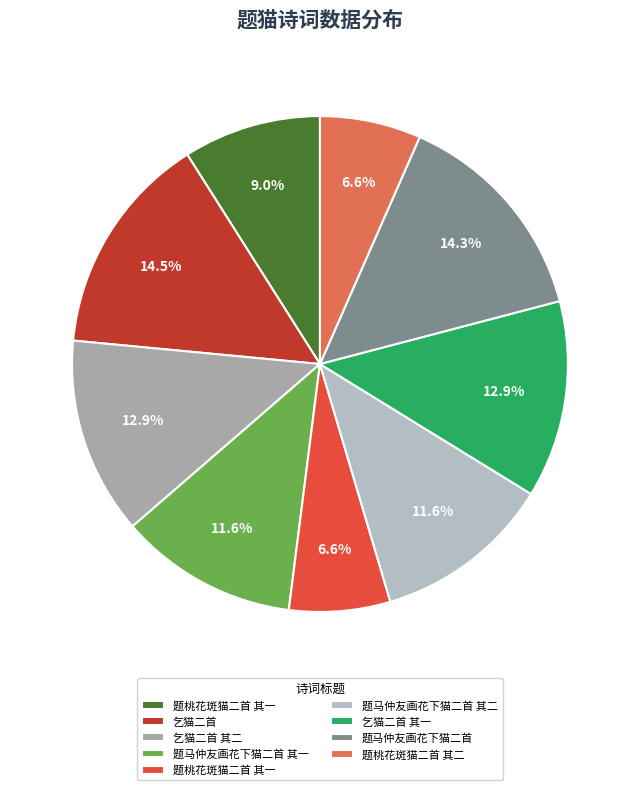

What is the largest slice in the pie chart?

乞猫二首